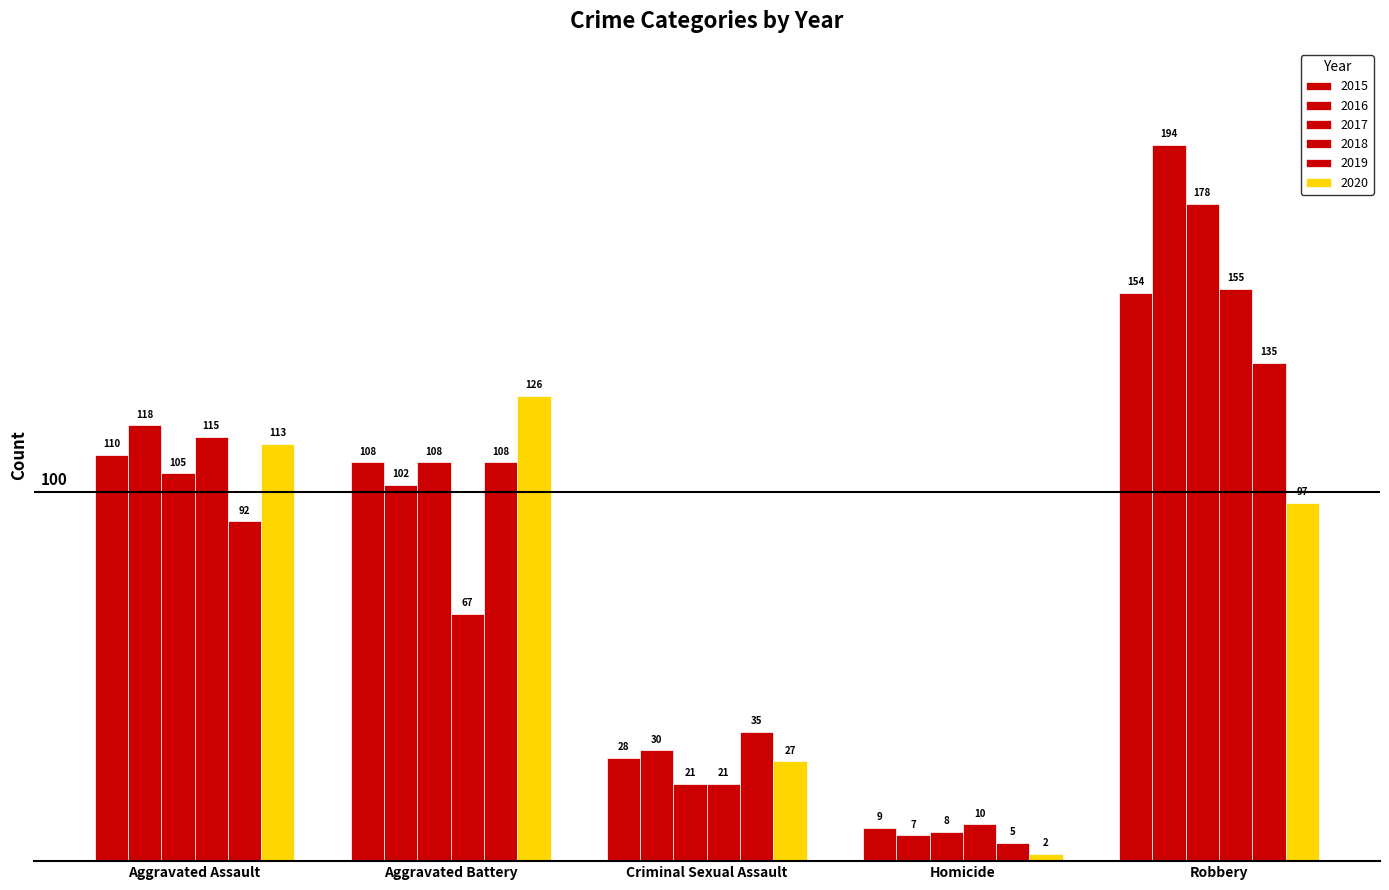

At how many categories does at least one series exceed 68?

3